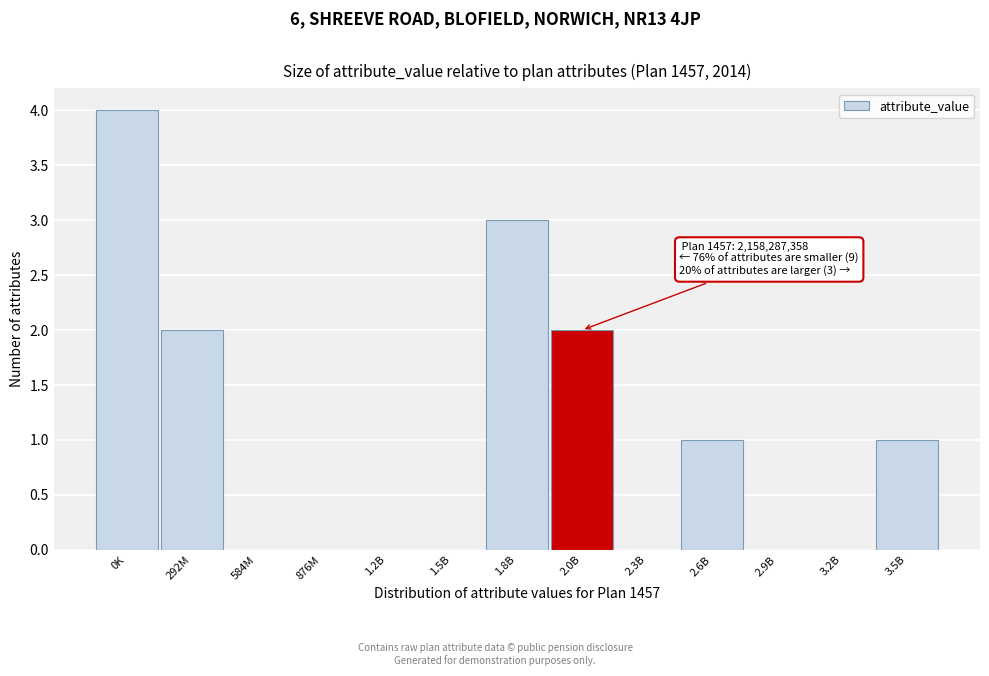

Reading right to left, list all the values displayed in this chart.

3.5B=1	3.2B=0	2.9B=0	2.6B=1	2.3B=0	2.0B=2	1.8B=3	1.5B=0	1.2B=0	876M=0	584M=0	292M=2	0K=4